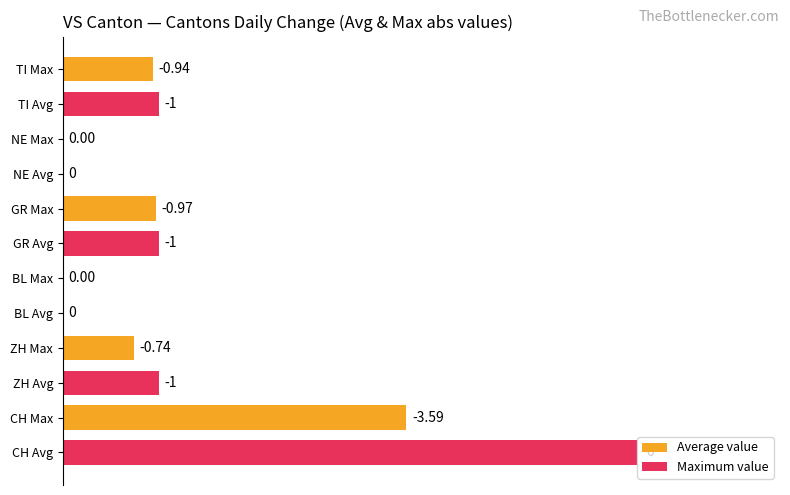

What are all the series names shown in the legend?

Average value, Maximum value